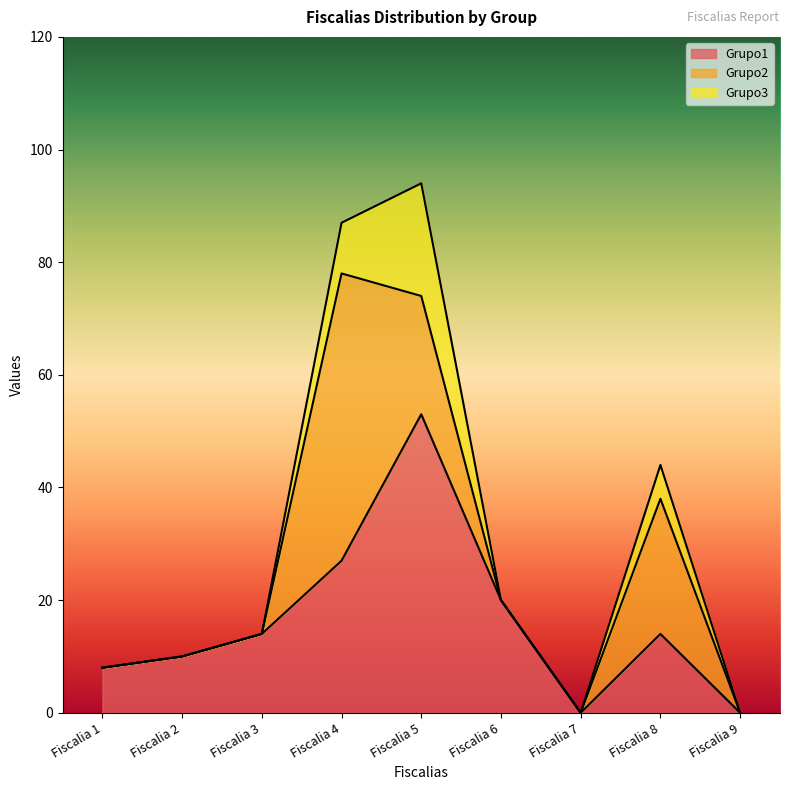

What is the difference between the second highest and second lowest values in the Grupo2 series?

24